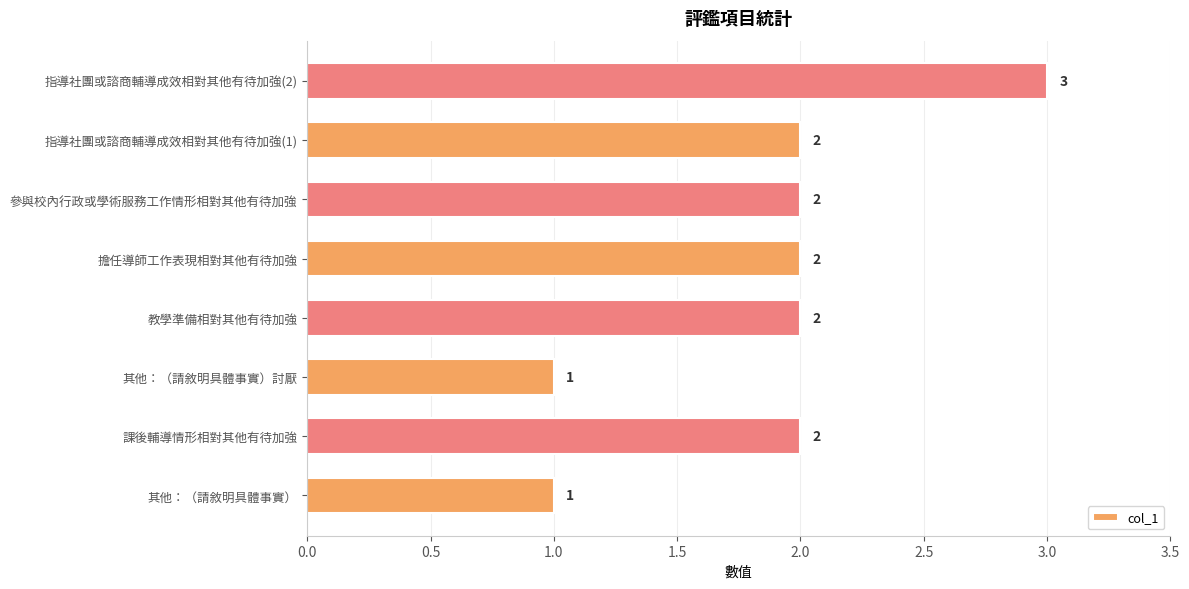

Reading bottom to top, transcribe all the data shown in this chart.

1	2	1	2	2	2	2	3